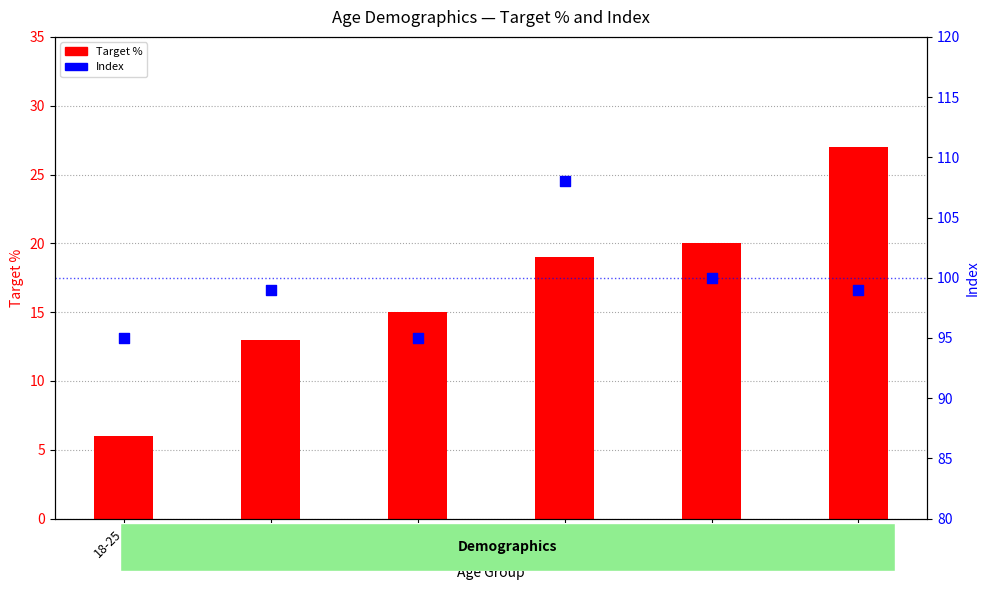

What is the total value across all series at 36-45?

110